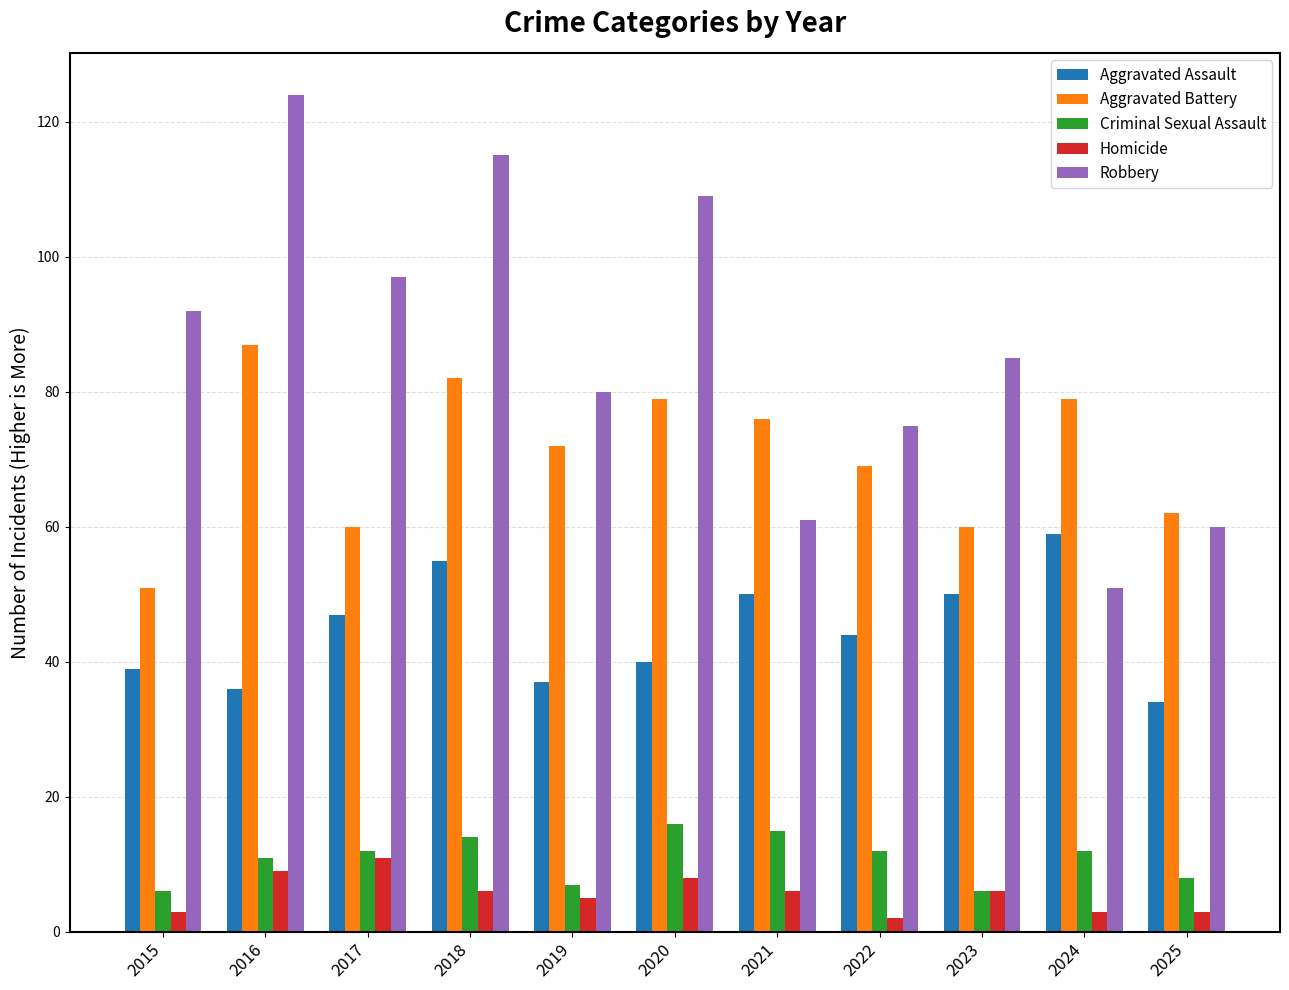

What is the value of the Aggravated Battery bar at the 1st from the left?

51